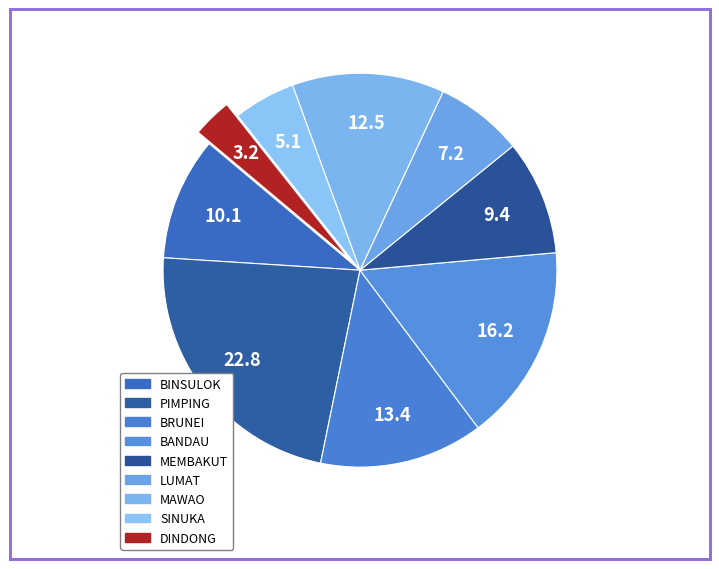

Count the number of slices in the pie.

9